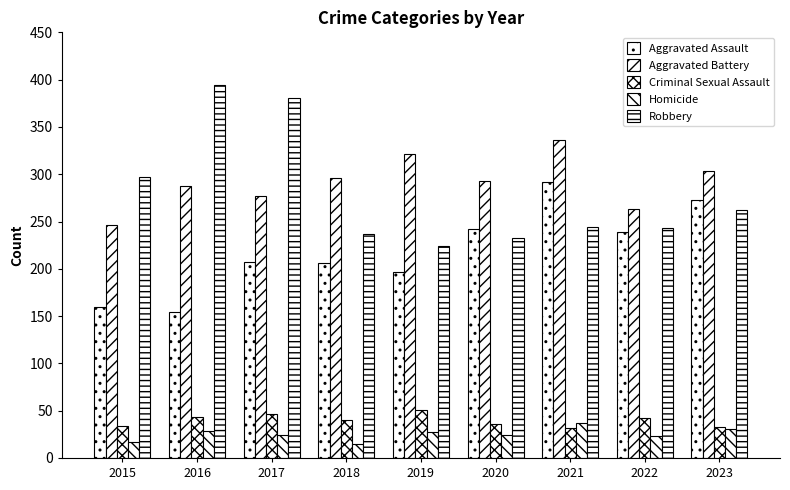

Is the value of Homicide at 2023 greater than the value of Robbery at 2023?

No